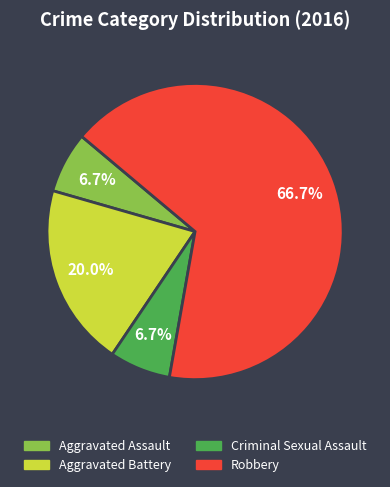

To the nearest percent, what portion does Robbery represent?

67%